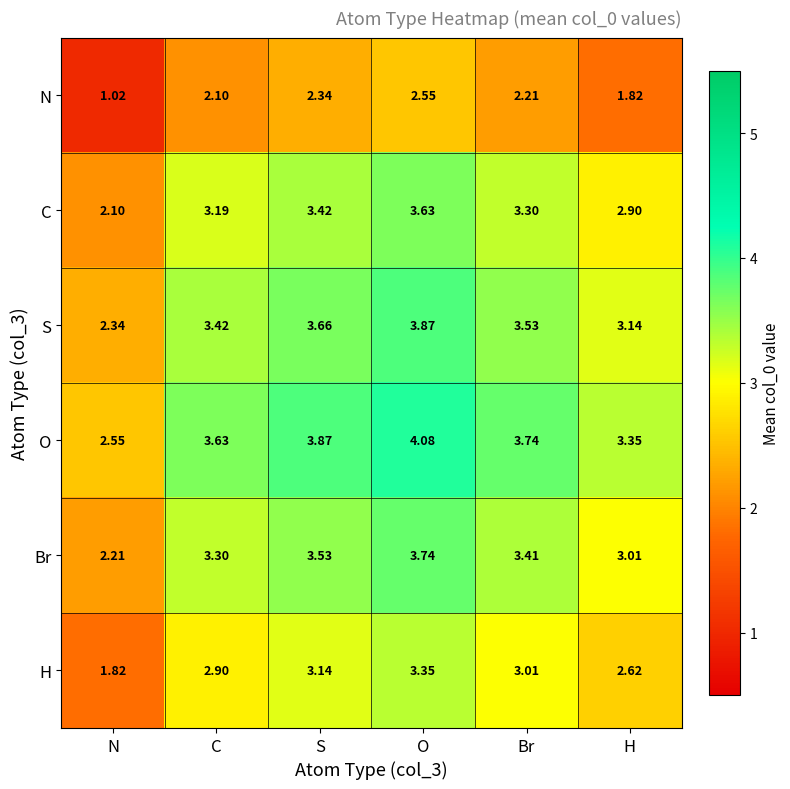

Where is C nearest to the value 2?

N